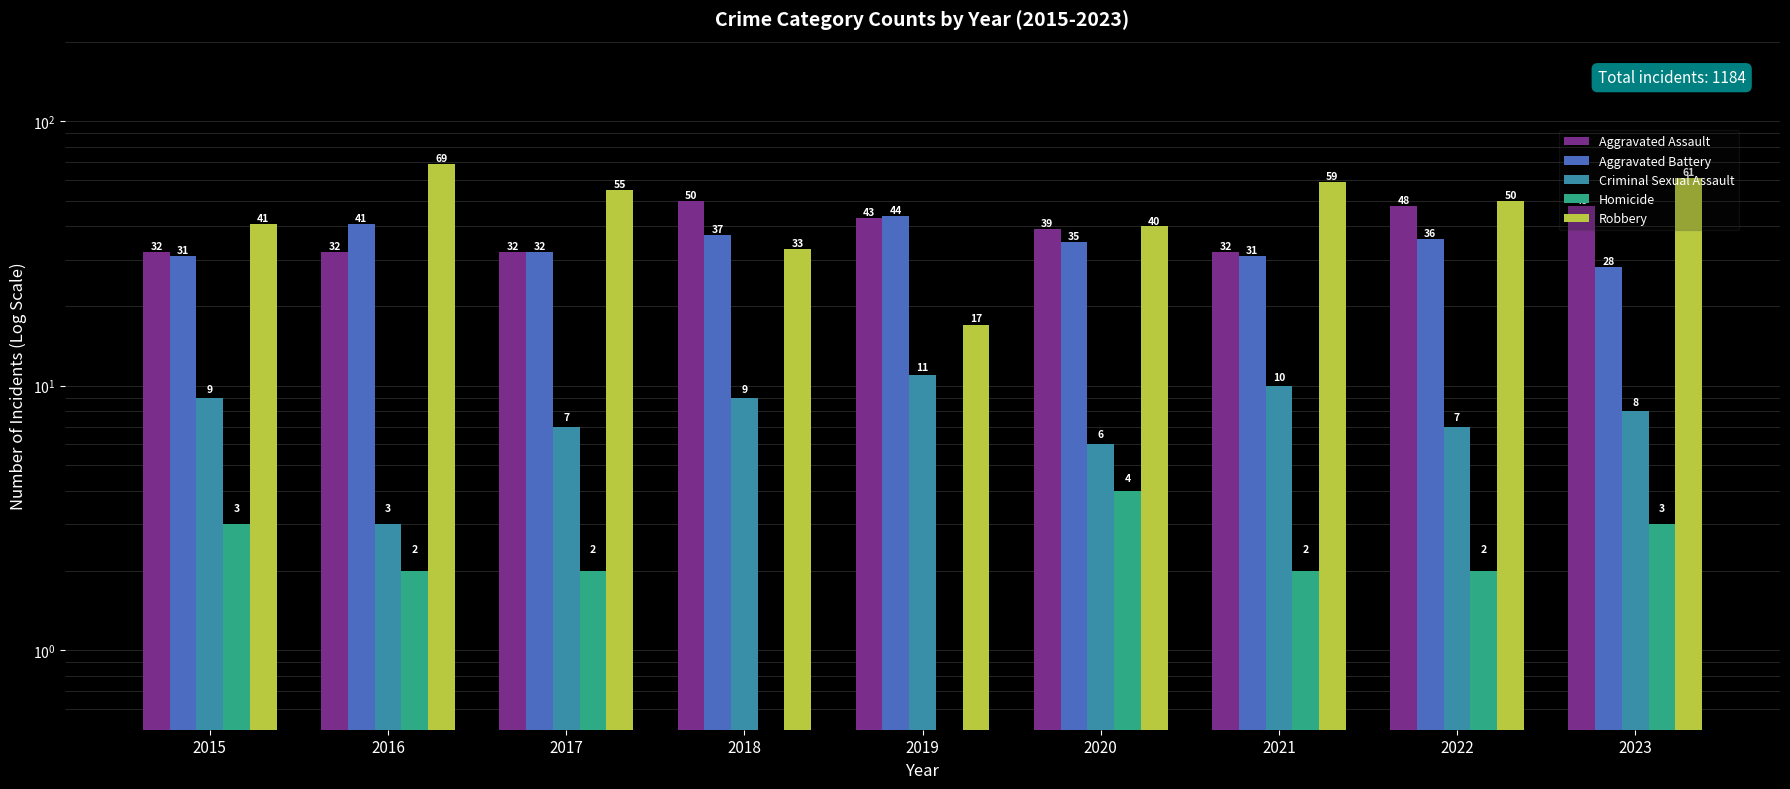

Count the Aggravated Assault values in the range 32 to 48.

8